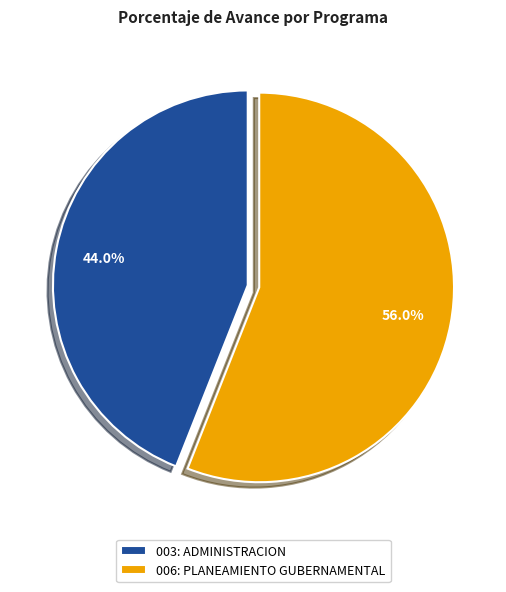

What is the majority slice?

006: PLANEAMIENTO GUBERNAMENTAL